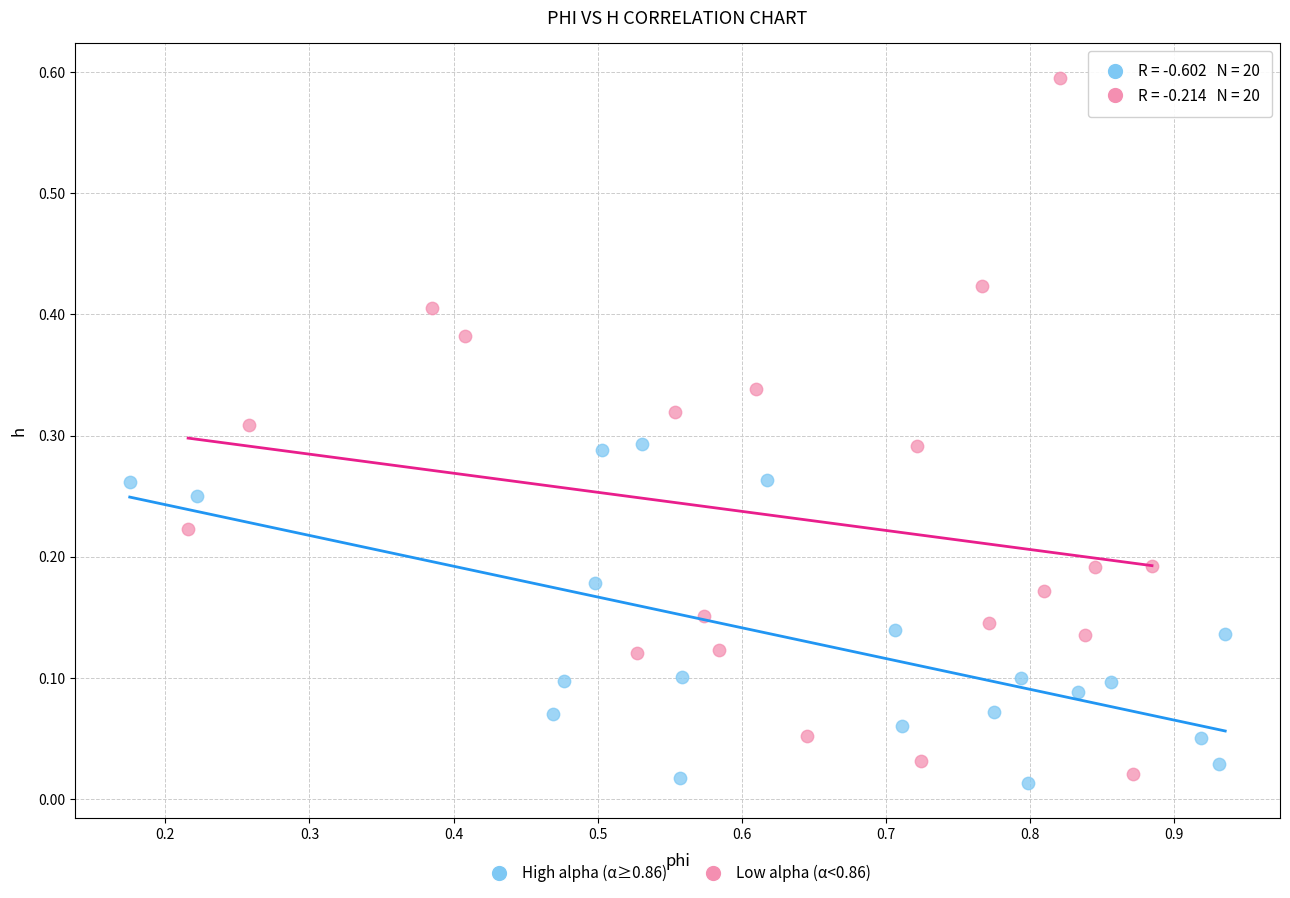

Which series contains the highest Y value?

Low alpha (α<0.86)